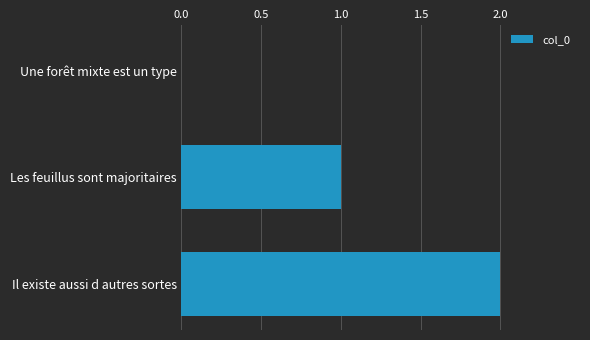

How many categories are shown in the chart?

3